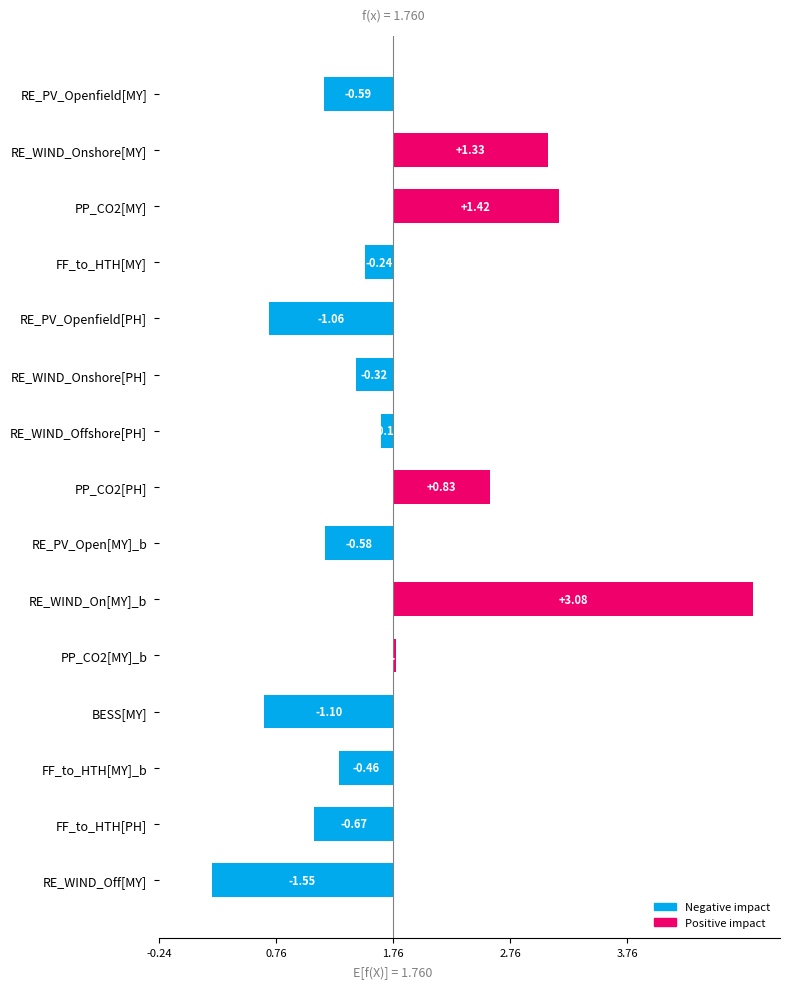

Are the bars grouped side by side (vs. stacked)?

No